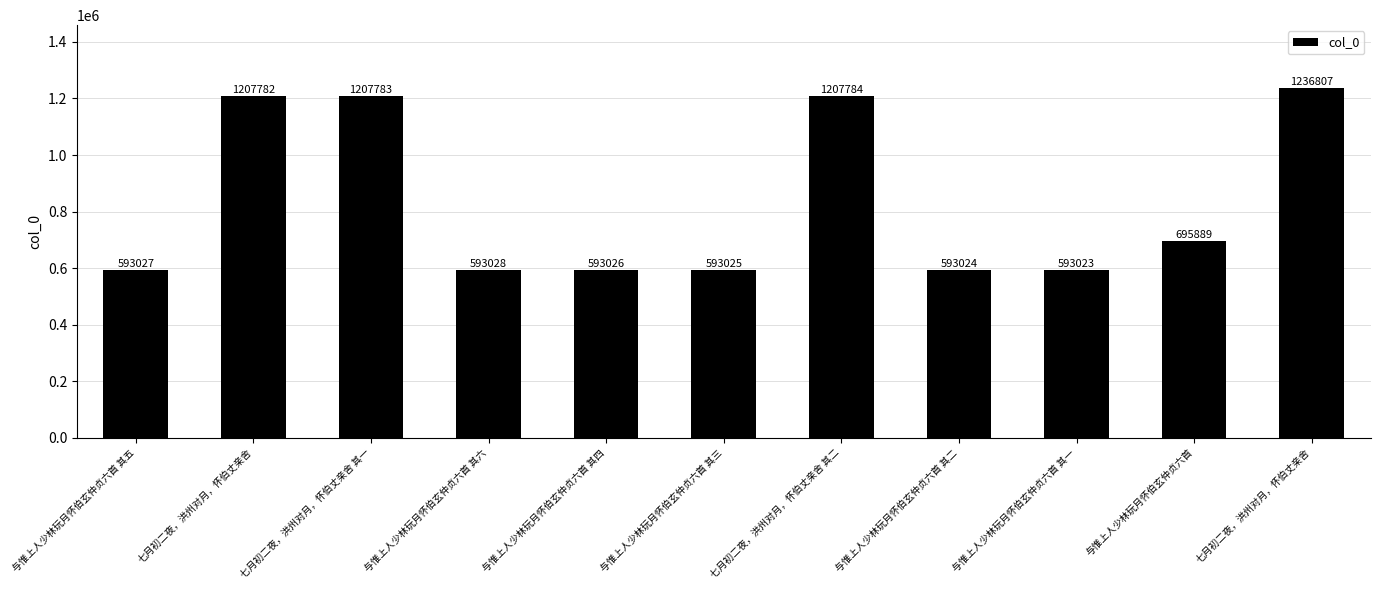

How many data points are less than 593028?

5